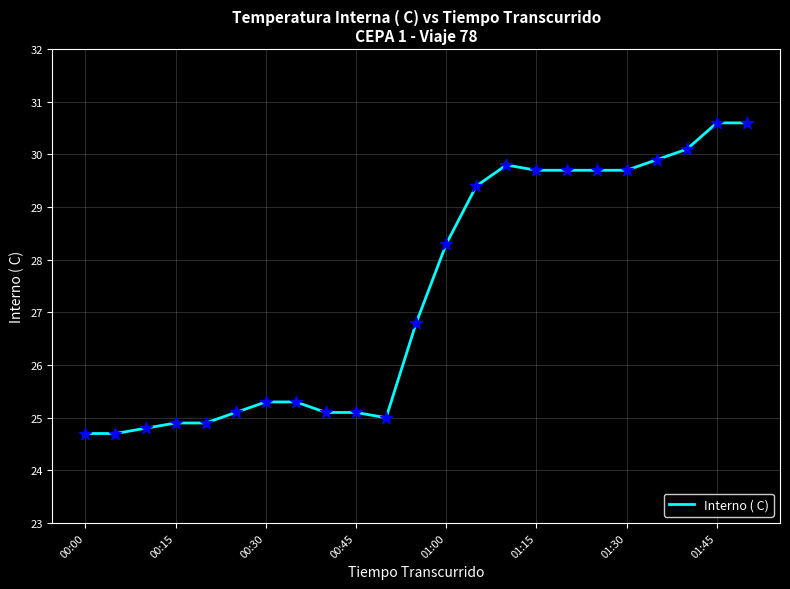

What is the difference between the maximum and minimum values?

5.9